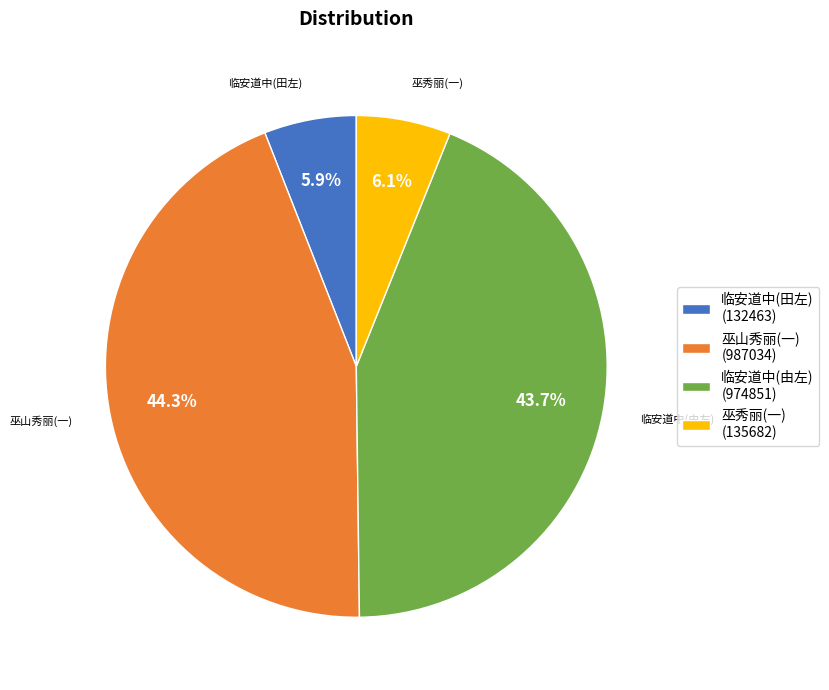

Between 临安道中(由左) (974851) and 巫山秀丽(一) (987034), which is larger?

巫山秀丽(一) (987034)